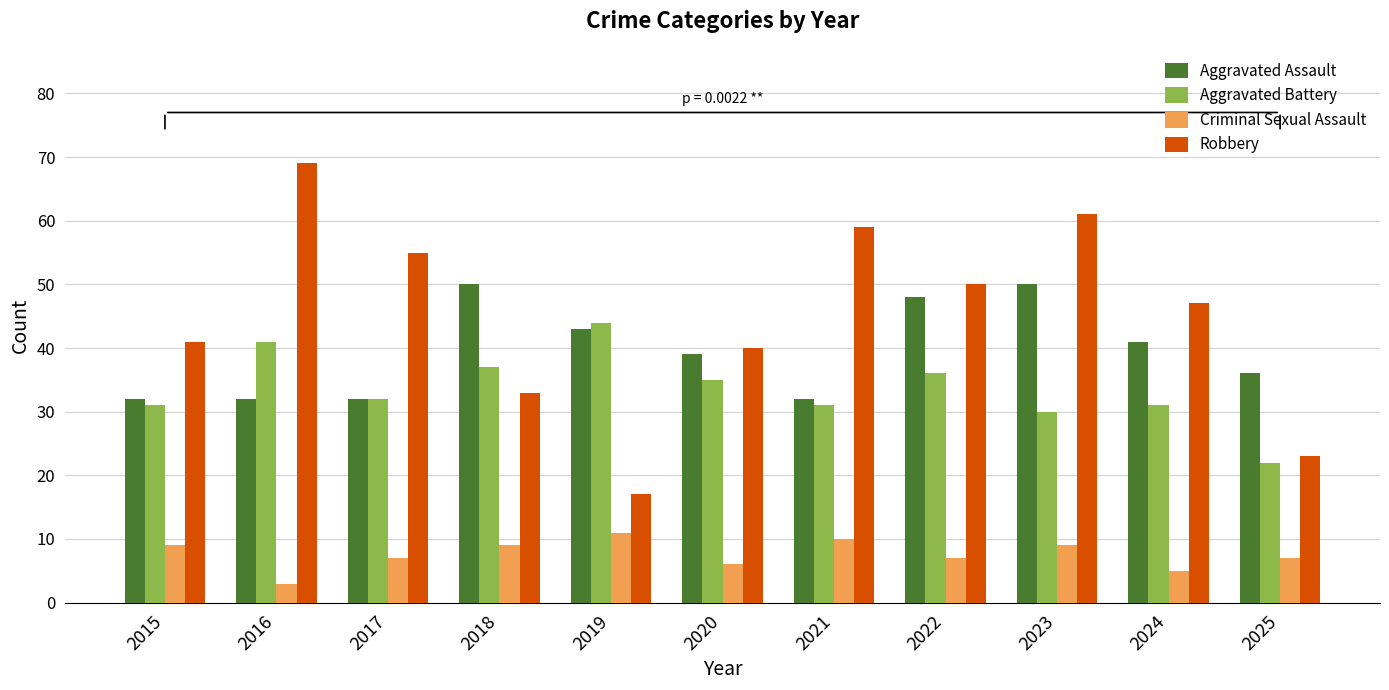

How many values in the Robbery series are below 47?

5